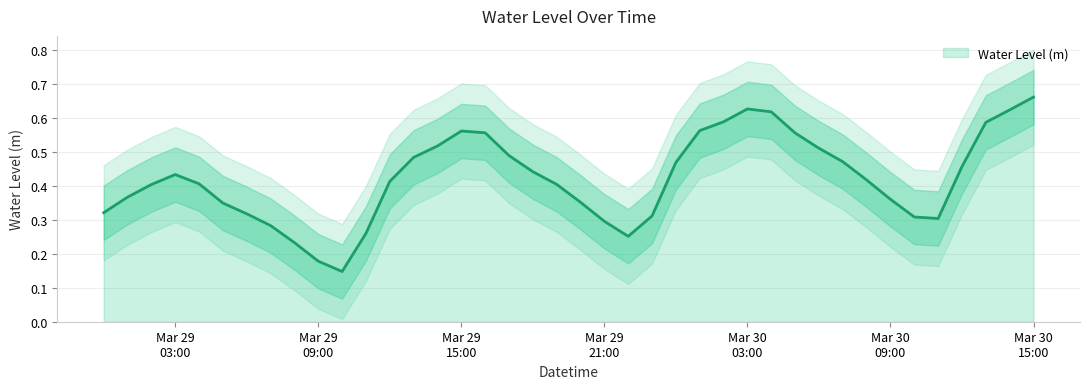

At which category does the chart reach its minimum across all series?

2025-03-29 10:00:00